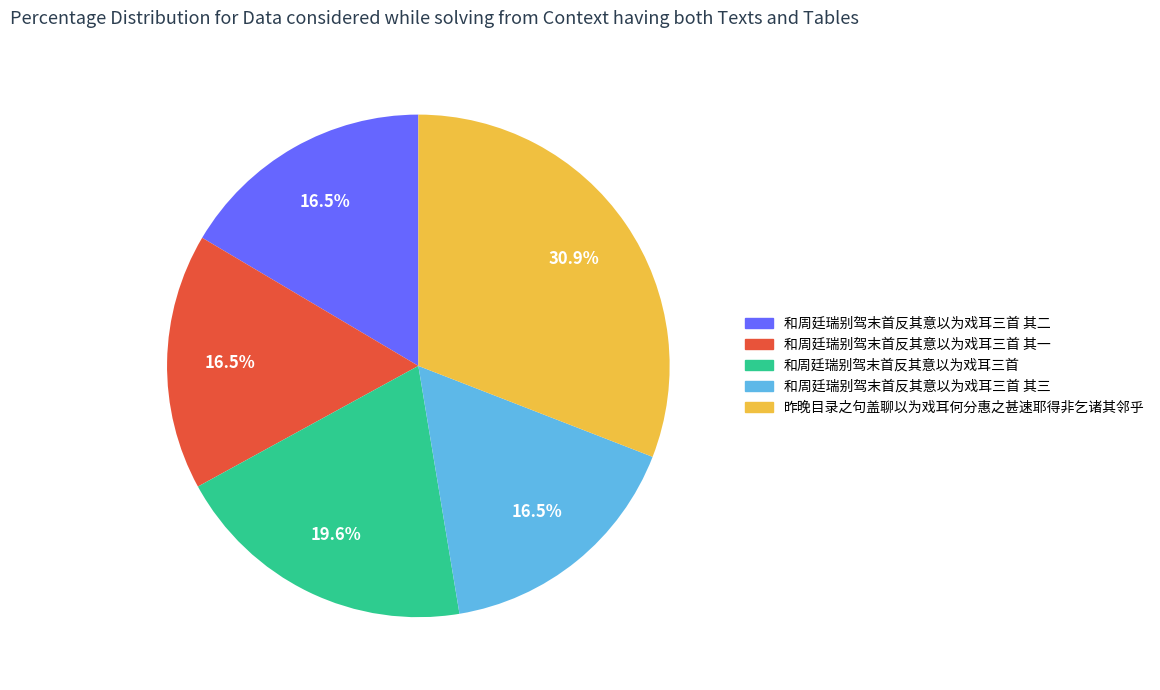

Which slice is the largest?

昨晚目录之句盖聊以为戏耳何分惠之甚速耶得非乞诸其邻乎